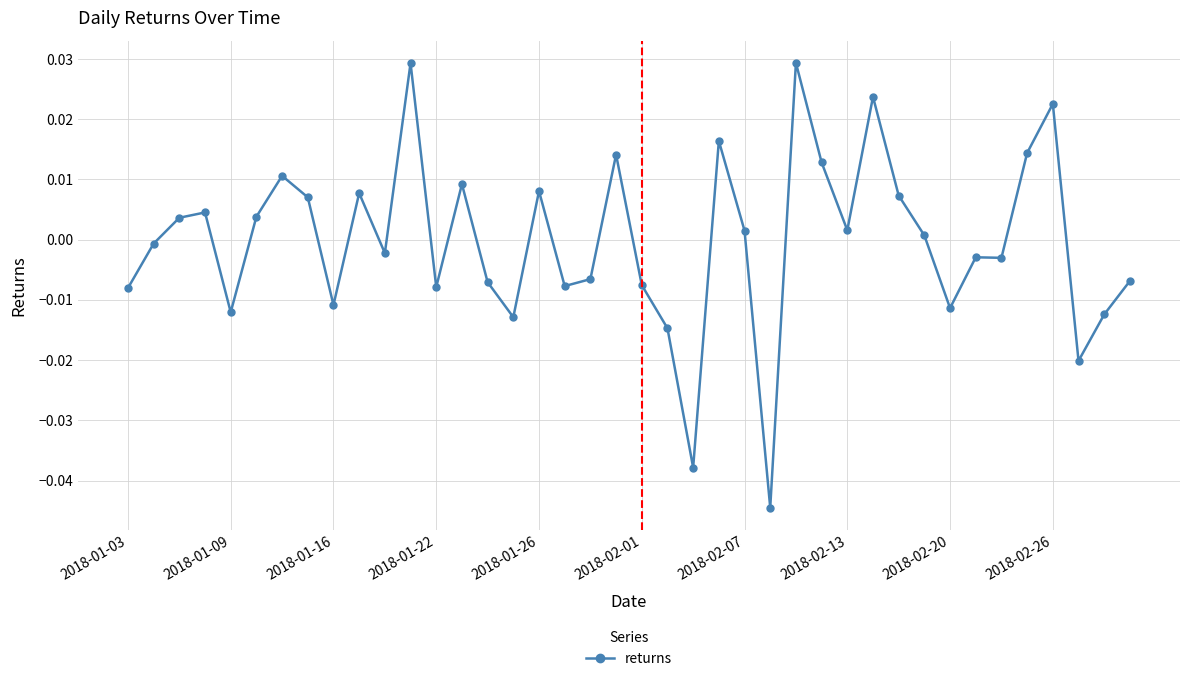

What is the difference between the maximum and second lowest values?

0.1